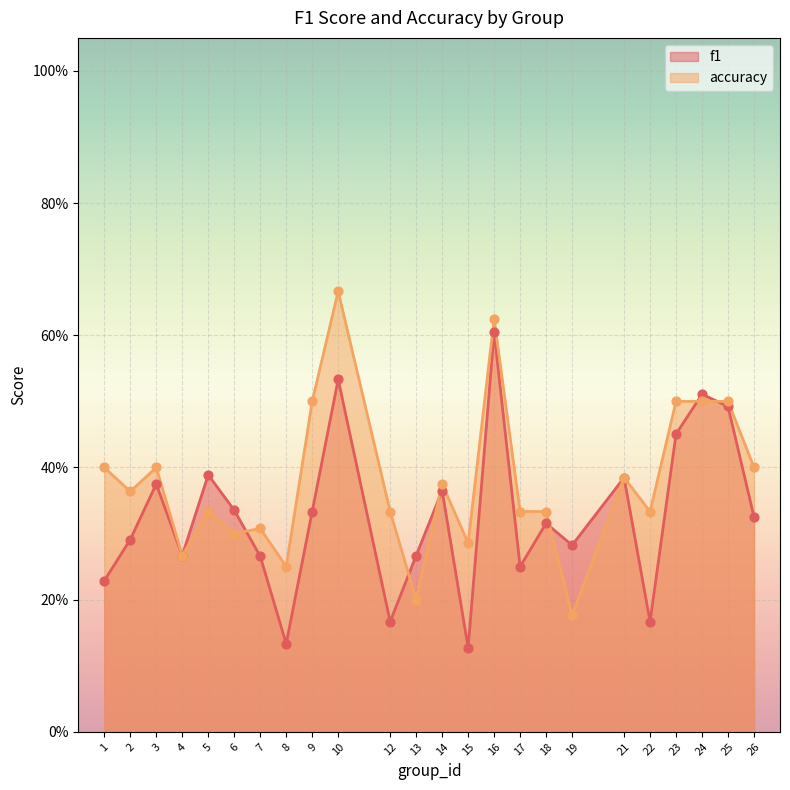

What is the total value across all series at 17?

0.6